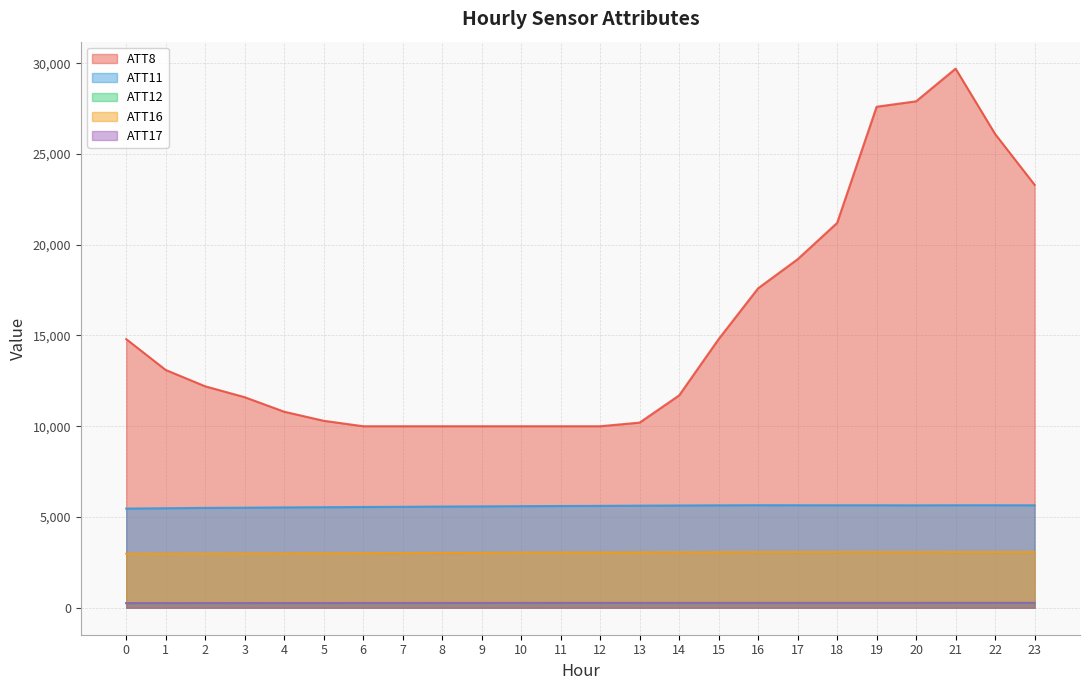

What is the difference between the maximum and minimum values in the ATT12 series?

6.1